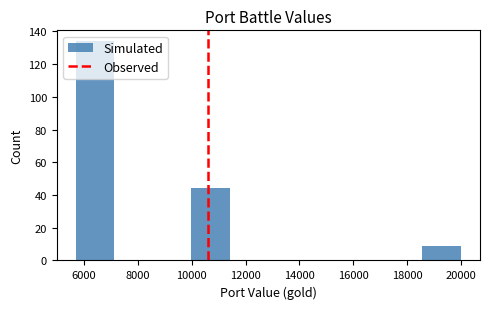

Reading left to right, list every bar in this chart as the range it spans on the x-axis followed by its height. Neither the bar edges nor the heights are printed on the chart, so give them approximately, as read against the axes.

5800 to 7200: 134
7200 to 8600: 0
8600 to 10000: 0
10000 to 11400: 44
11400 to 12800: 0
12800 to 14200: 0
14200 to 15800: 0
15800 to 17200: 0
17200 to 18600: 0
18600 to 20000: 10